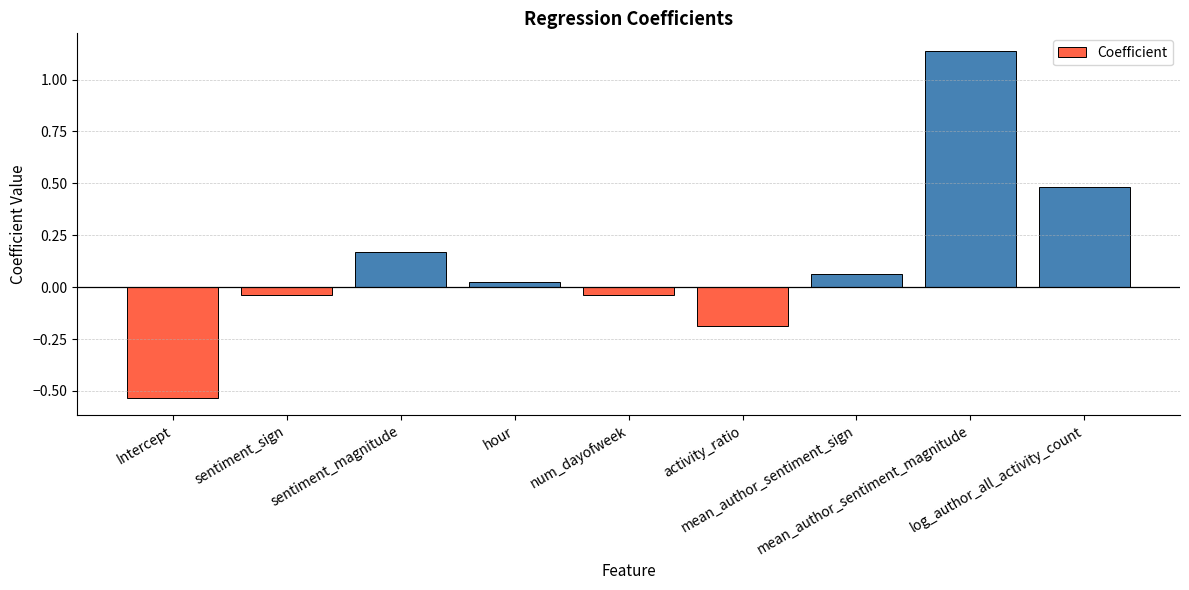

What is the difference between the second highest and second lowest values?

0.7